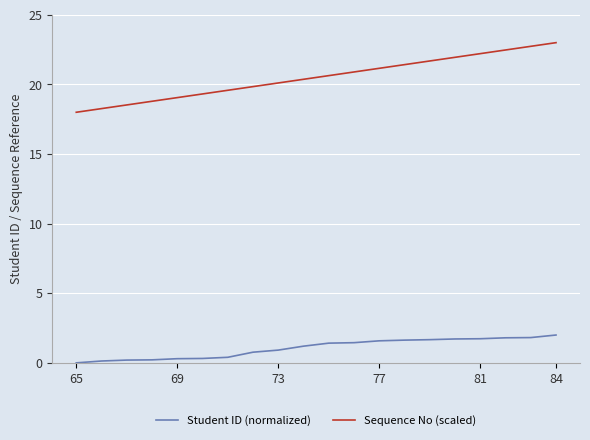

Rank the series by their average value, from highest to lowest.

Sequence No (scaled), Student ID (normalized)